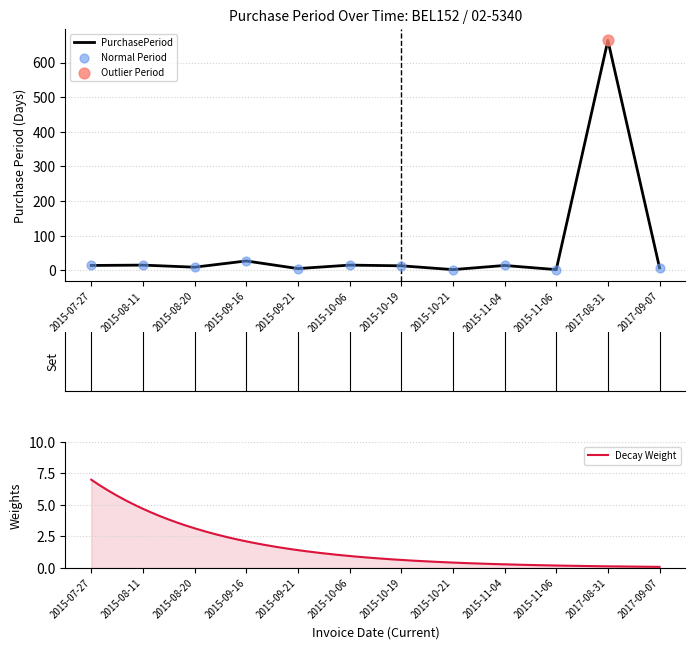

What is the ratio of the value at 2015-11-06 to the value at 2015-07-27?

0.1